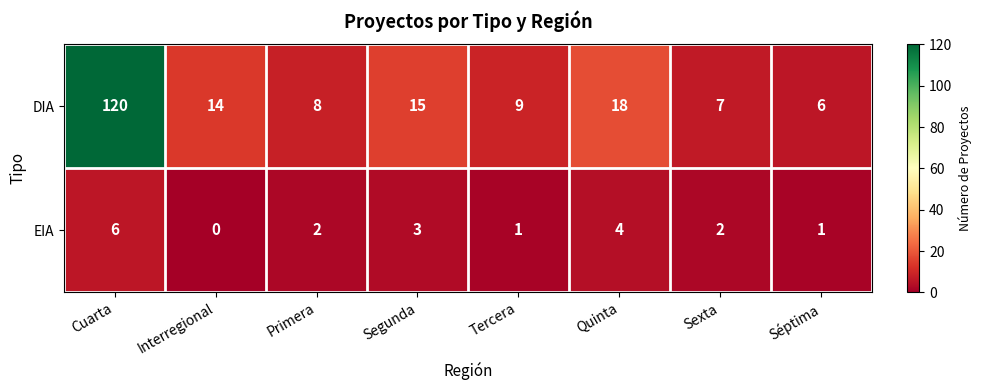

What is the greatest value displayed?

120